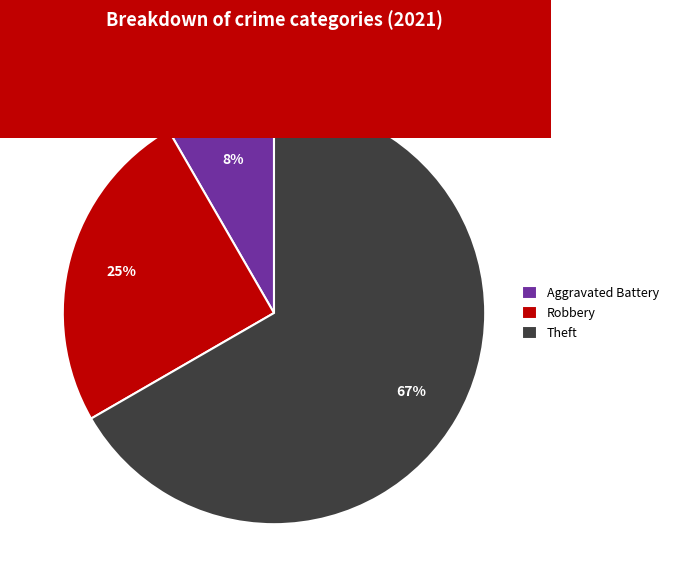

How many segments does this pie chart have?

3